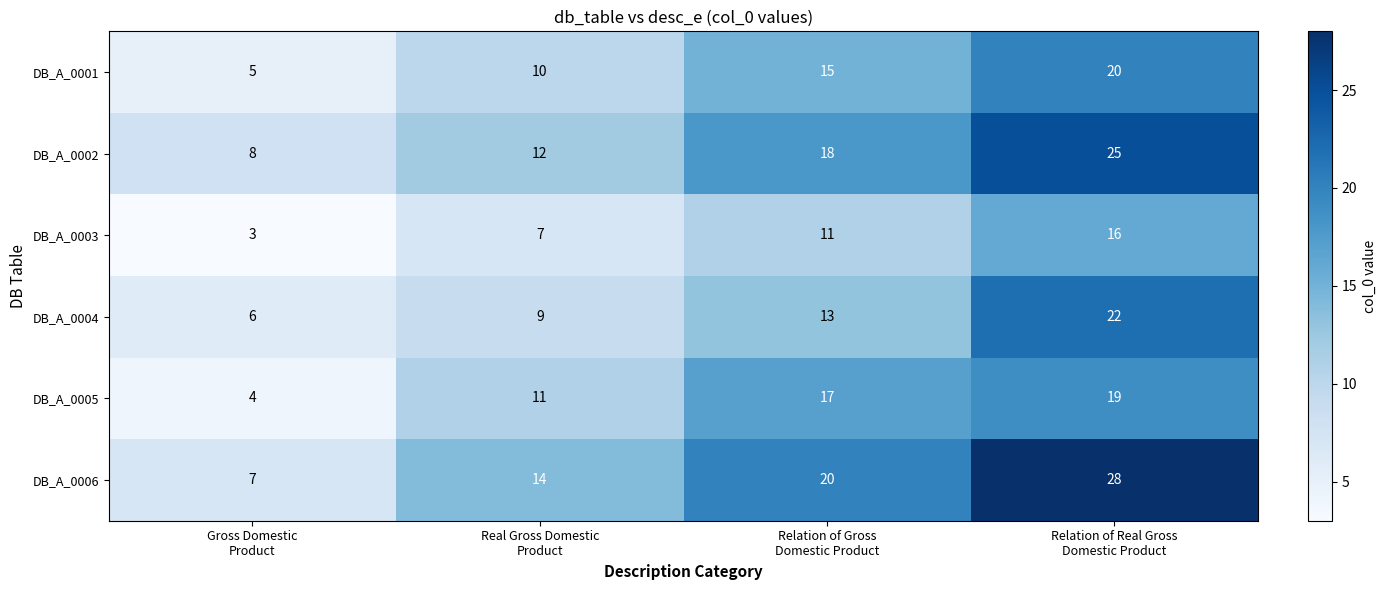

List the series in order of their peak value, highest first.

DB_A_0006, DB_A_0002, DB_A_0004, DB_A_0001, DB_A_0005, DB_A_0003